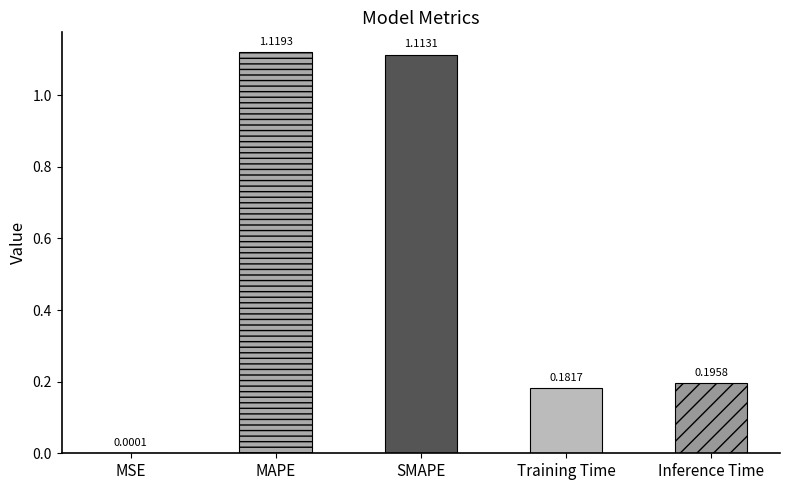

Is it true that the value at MSE is 0.0?

False